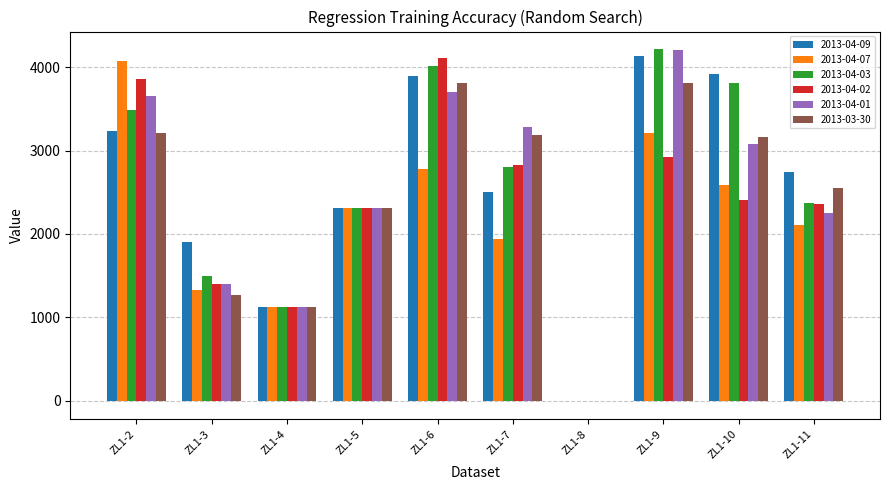

What is the total value across all series at ZL1-4?

6742.5